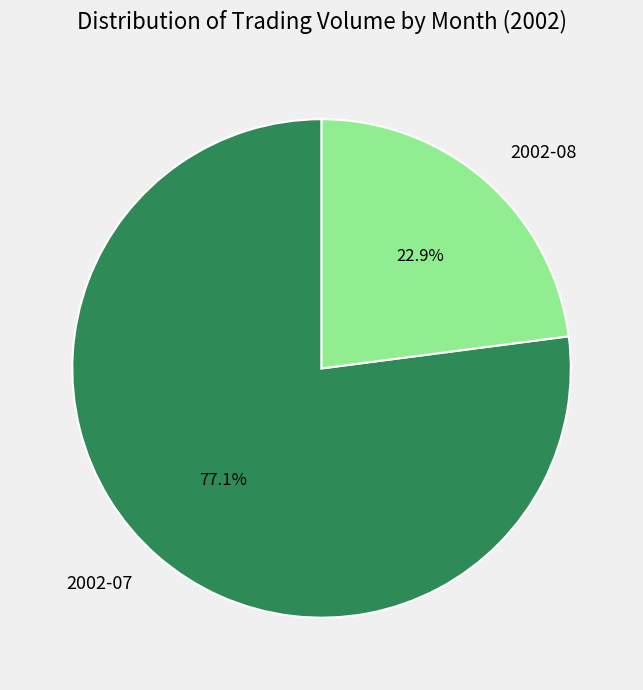

Which slice is the largest?

2002-07